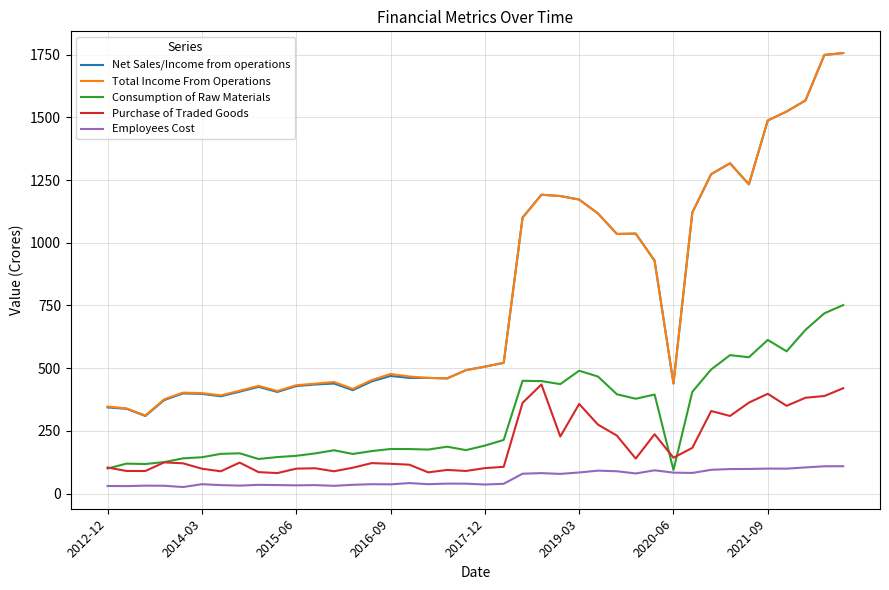

Which series has the largest range (max minus min)?

Net Sales/Income from operations